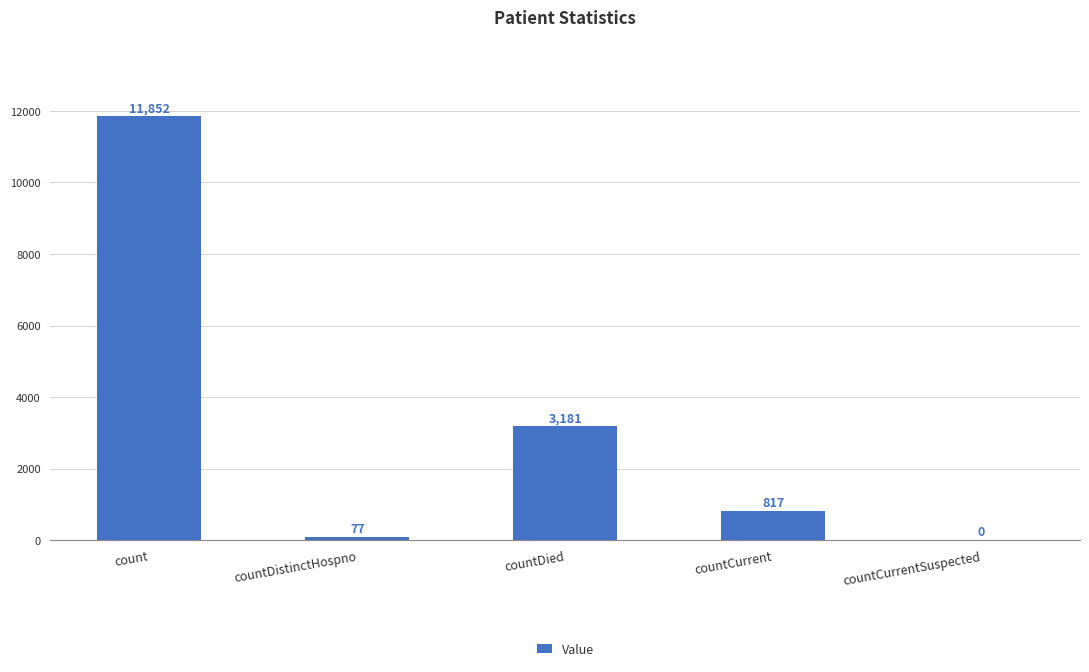

At which category does the chart reach its peak across all series?

count